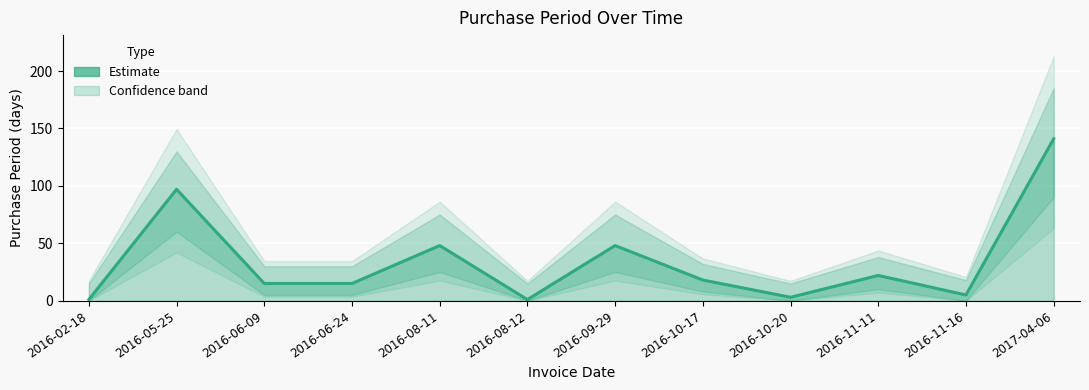

Reading left to right, what are all the values shown in this chart?

1	97	15	15	48	1	48	18	3	22	5	141